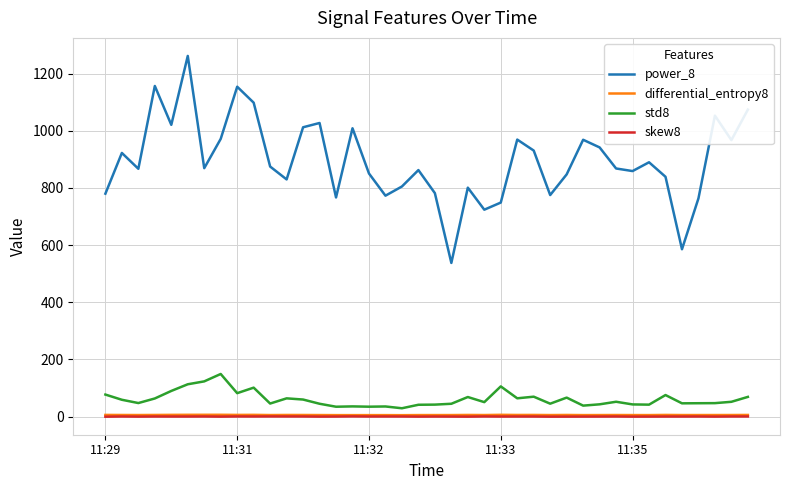

True or false: skew8 and std8 intersect in this chart.

False